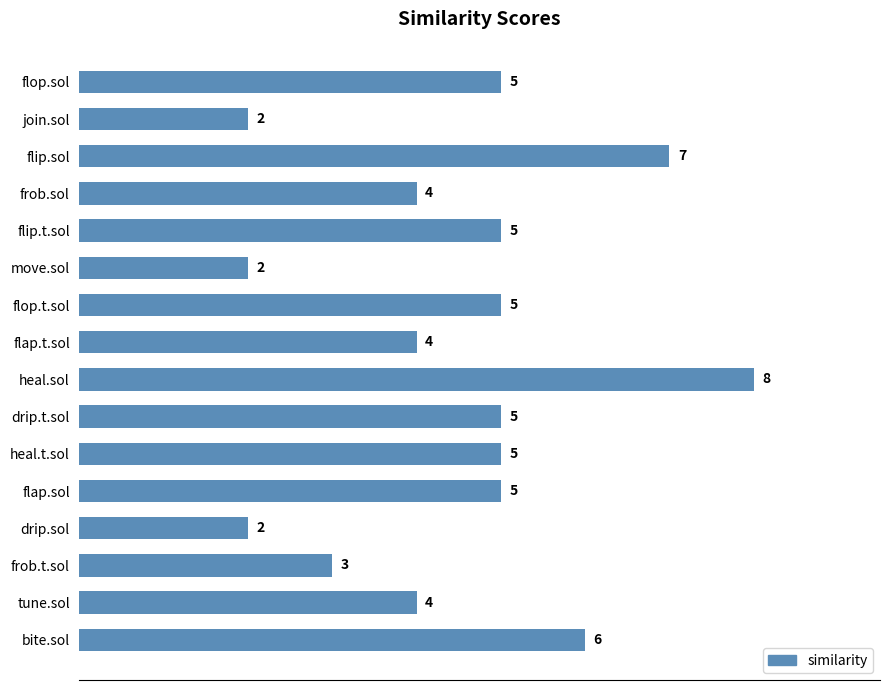

What is the sum of all values?

72